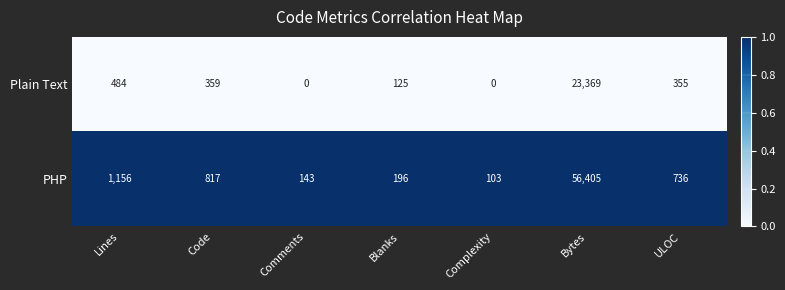

At which category is the sum across all series the highest?

Bytes